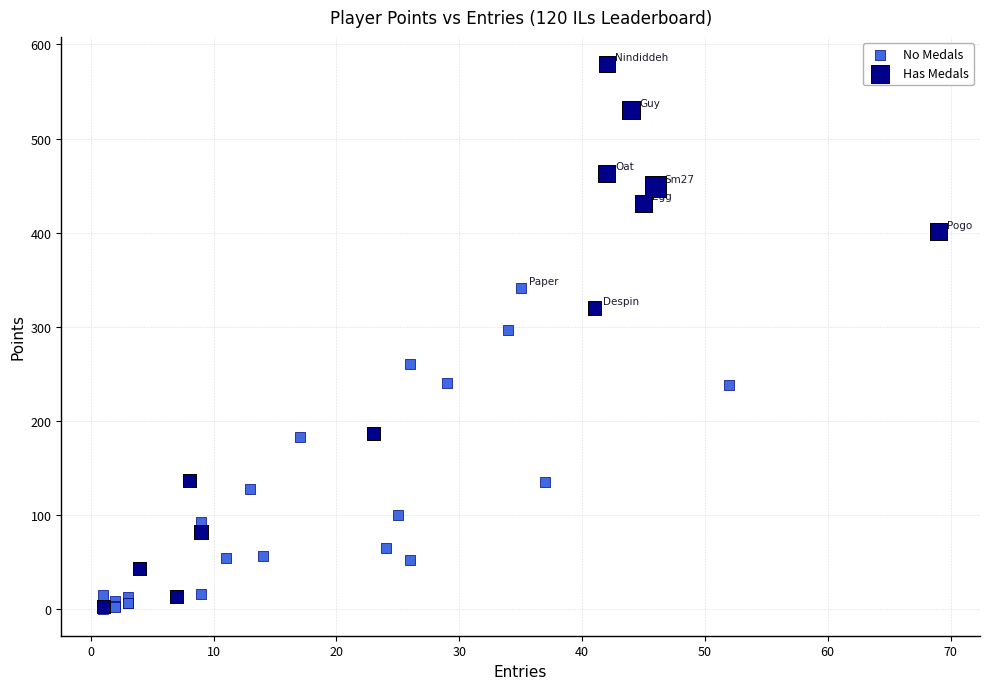

Which series has the largest Y range (max minus min)?

Has Medals